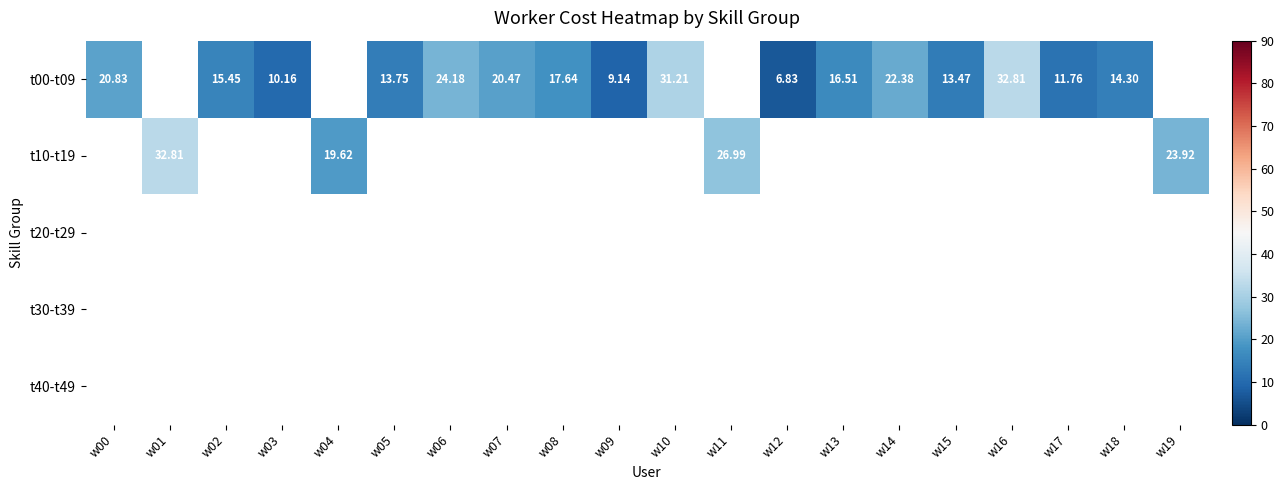

Which series has the largest range (max minus min)?

t00-t09